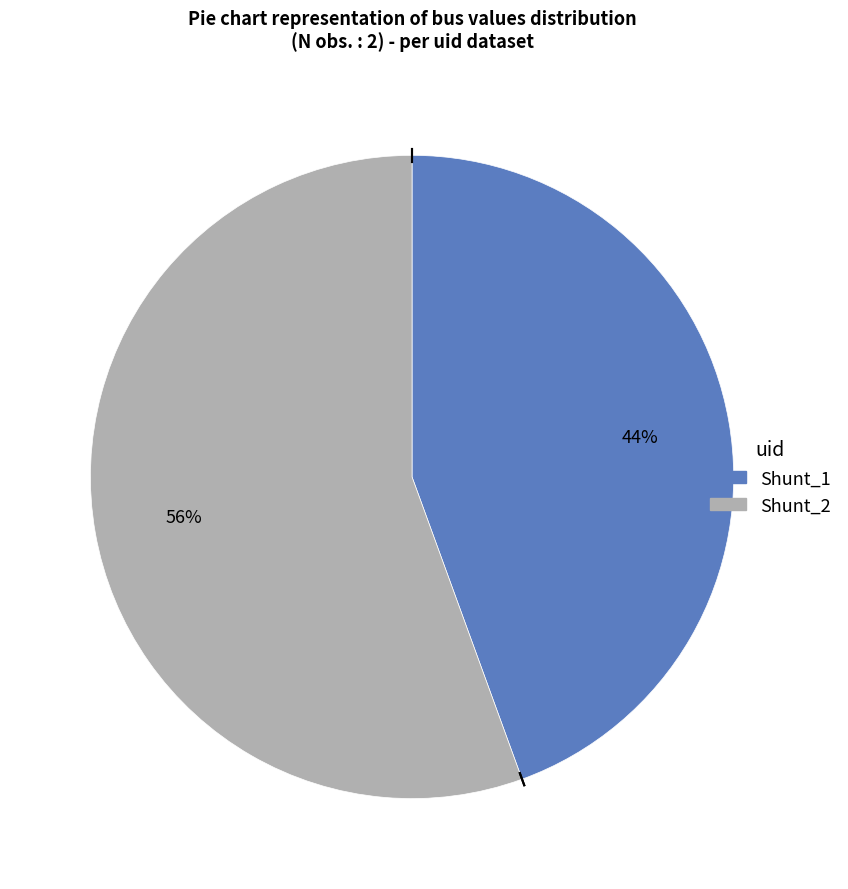

Which slice represents more than half of the pie?

Shunt_2